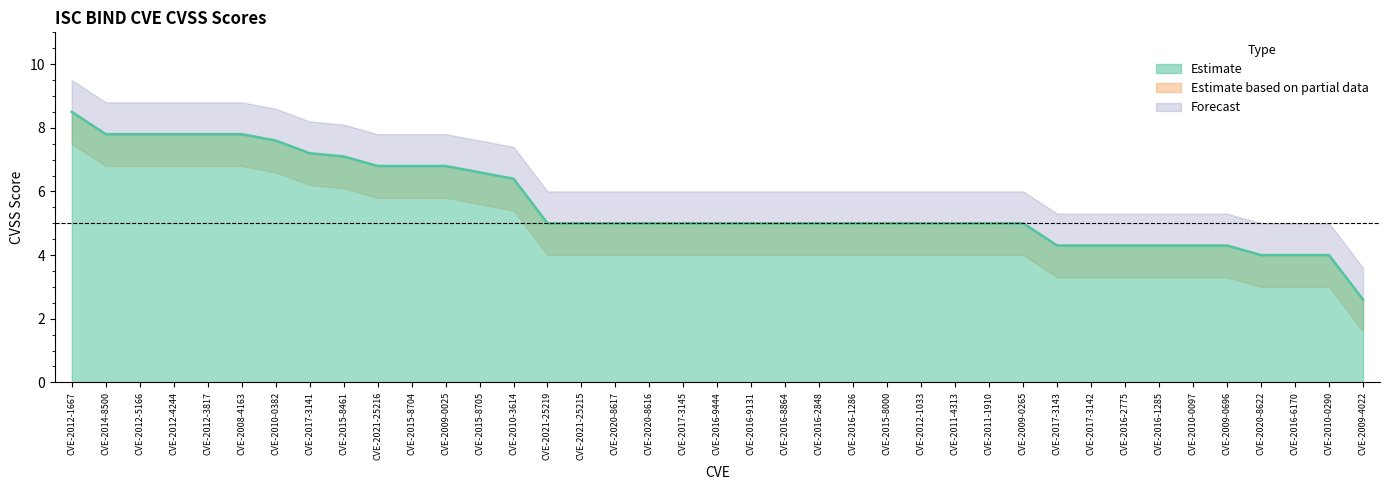

Which has a higher value, CVE-2010-0290 or CVE-2014-8500?

CVE-2014-8500